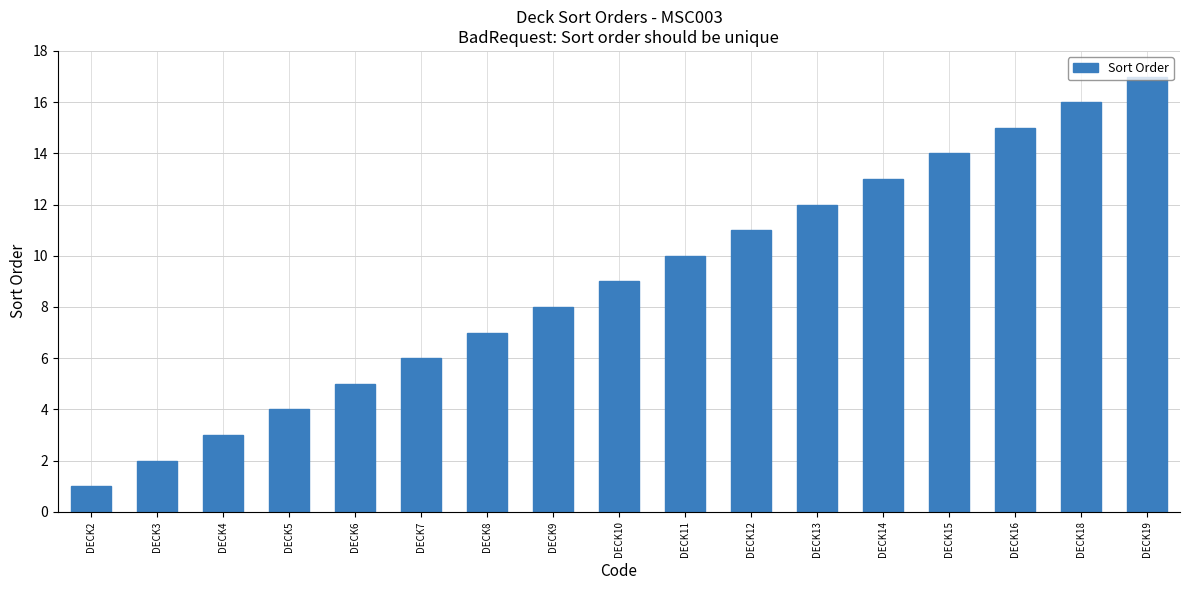

Is it true that the value at DECK15 is 14?

True